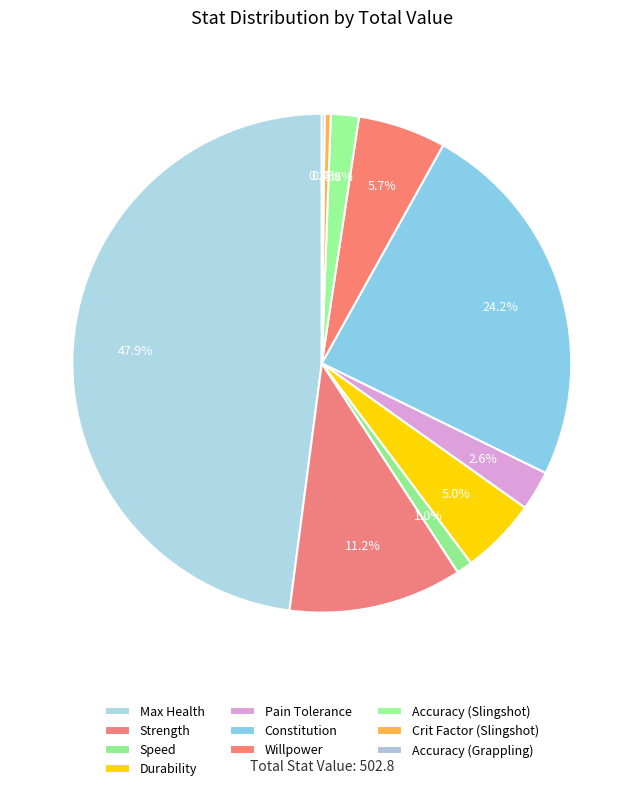

True or false: Strength accounts for 11% of the total.

True